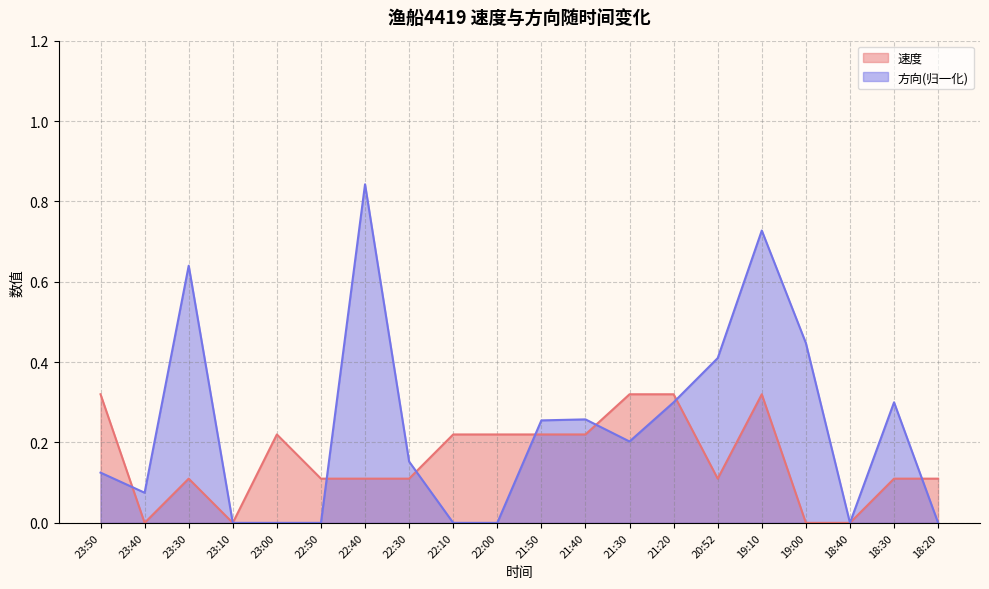

Between 21:20 and 18:30, which series saw the biggest shift?

速度